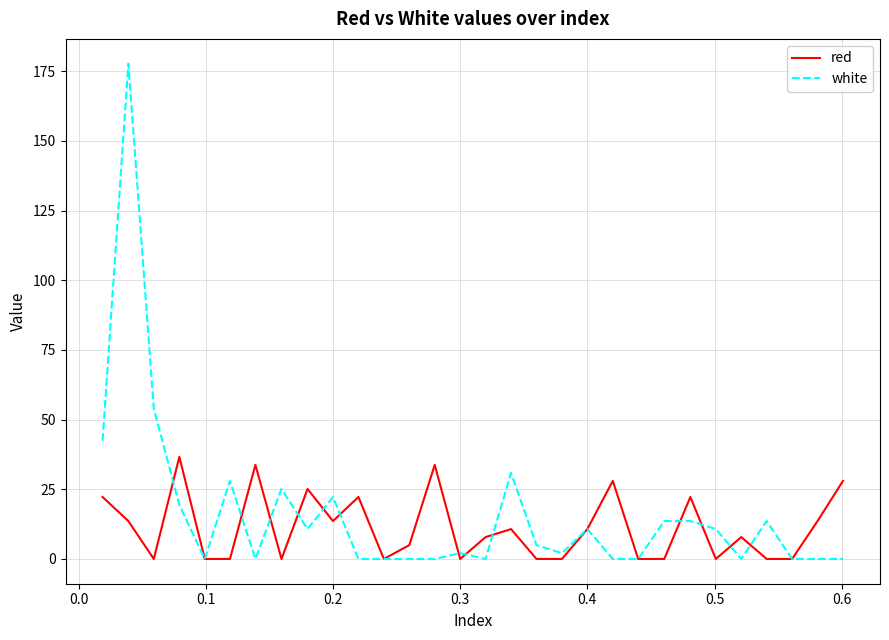

Which series has the largest range (max minus min)?

white